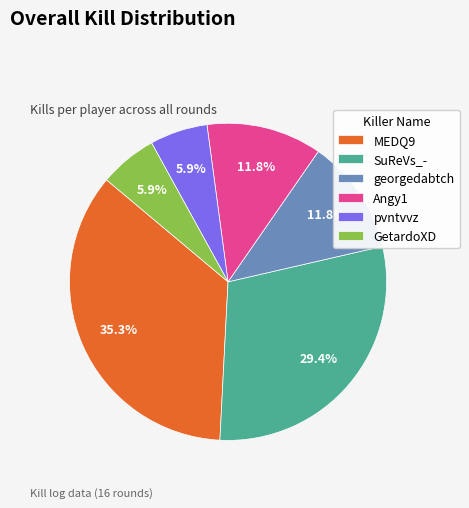

How many segments does this pie chart have?

6